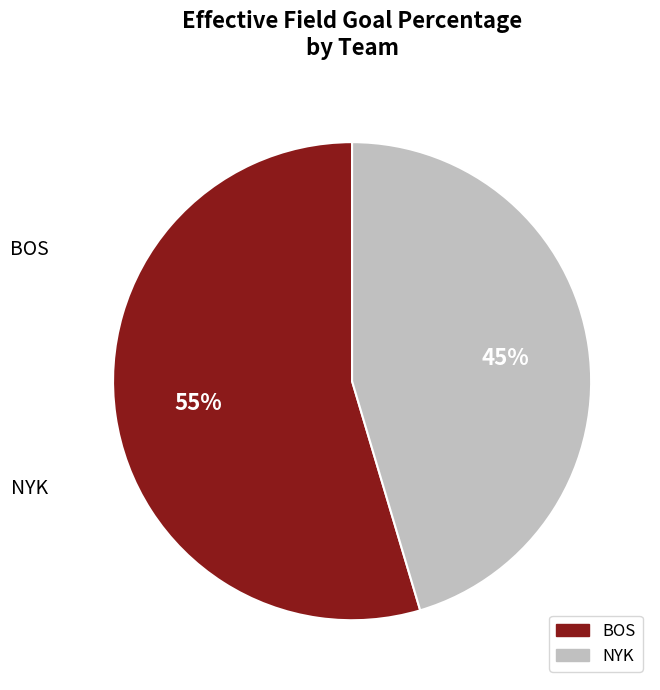

To the nearest percent, what percentage of the pie is BOS?

55%